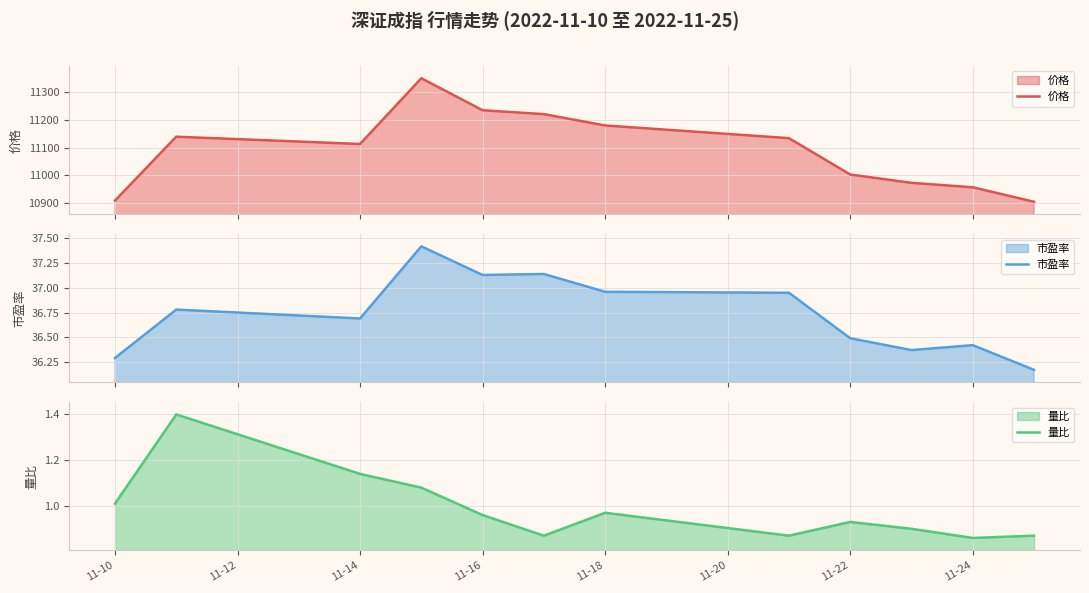

What is the maximum value shown in the chart?

11351.3